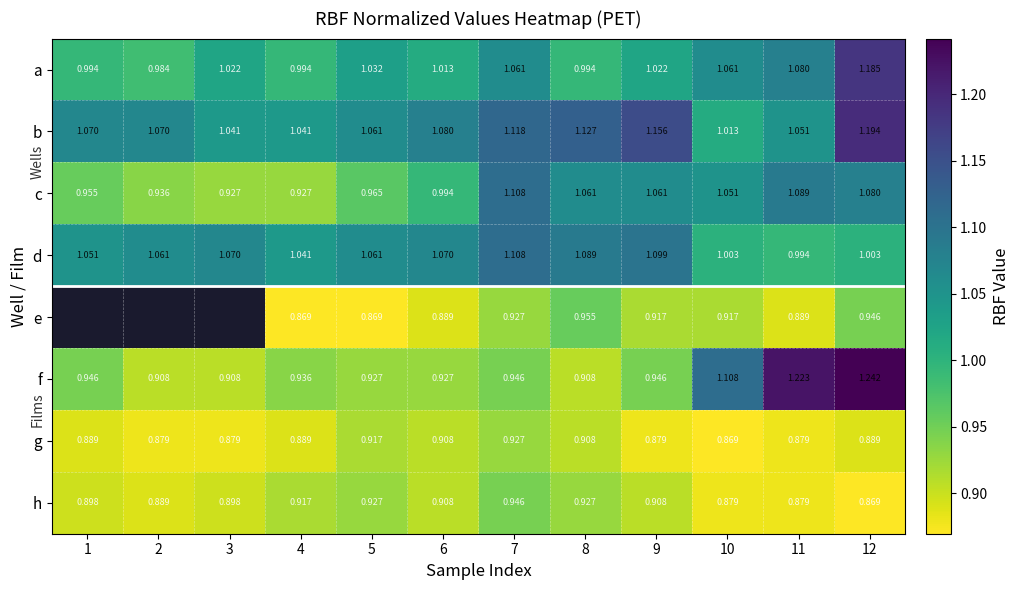

Is the value of h at 1 greater than the value of a at 2?

No